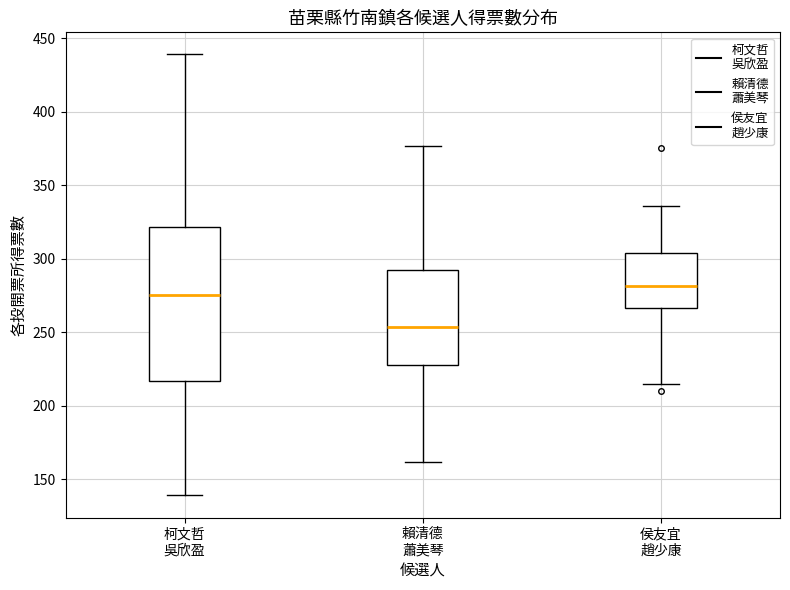

Comparing the boxes themselves (not the whiskers), which one is the tallest?

柯文哲 吳欣盈